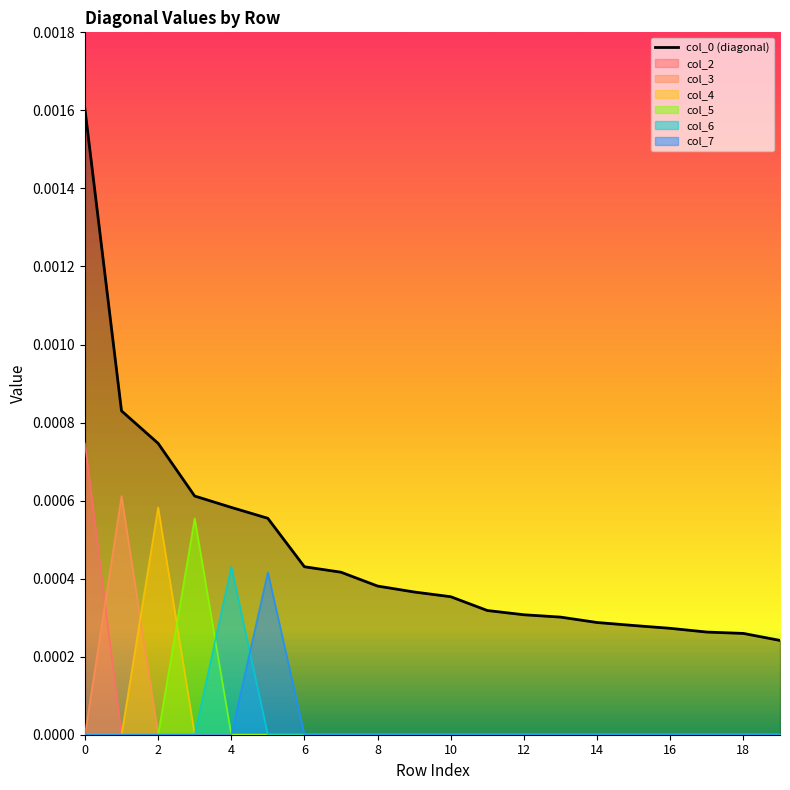

In col_5, how many points are higher than both neighbors (excluding endpoints)?

1